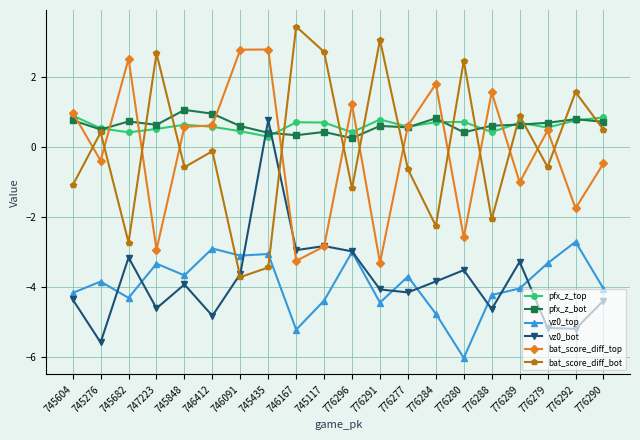

Which label corresponds to the smallest value in the chart?

776280